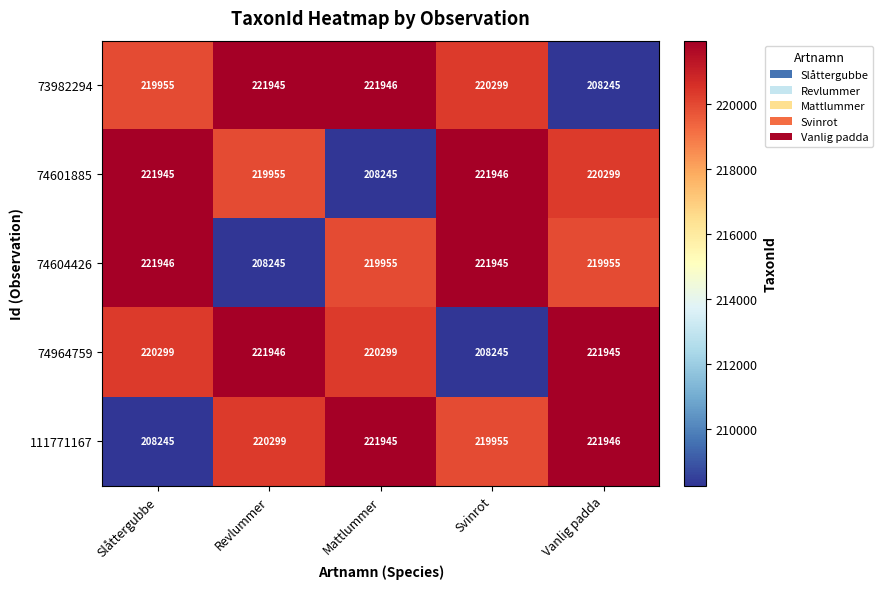

What is the minimum value shown in the chart?

208245